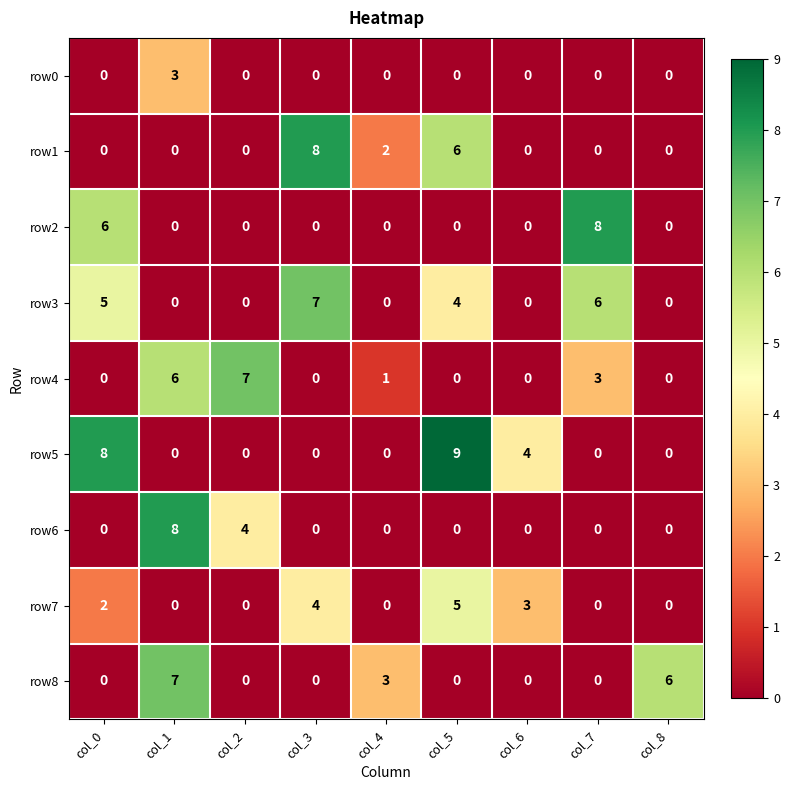

Which series has the largest total across all categories?

row3